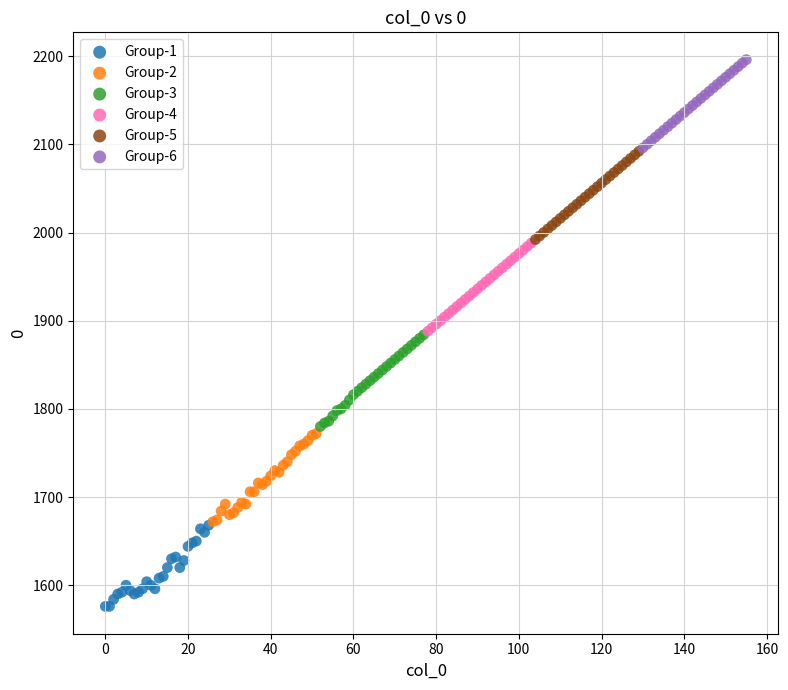

Which series reaches the maximum Y coordinate?

Group-6